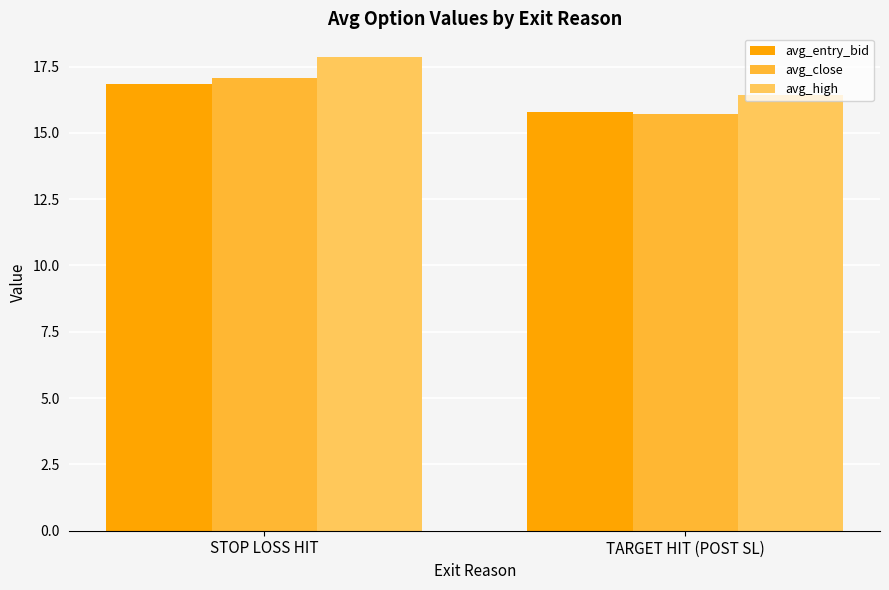

What is the label of the 2nd bar from the right?

STOP LOSS HIT